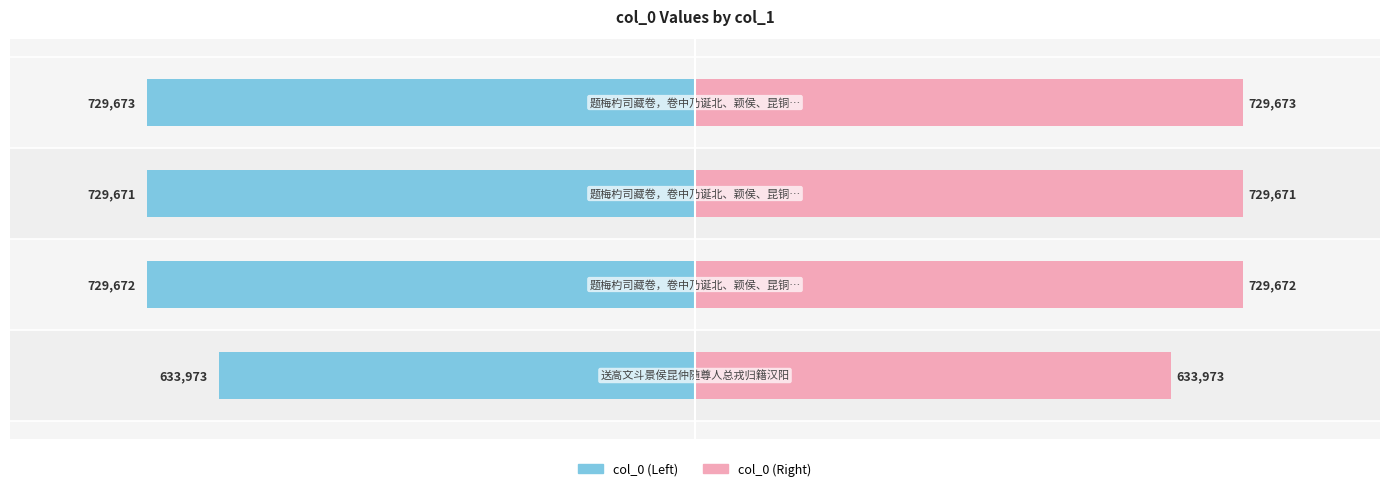

What is the value of the col_0 (Left) bar at the 2nd from the left?

-729672